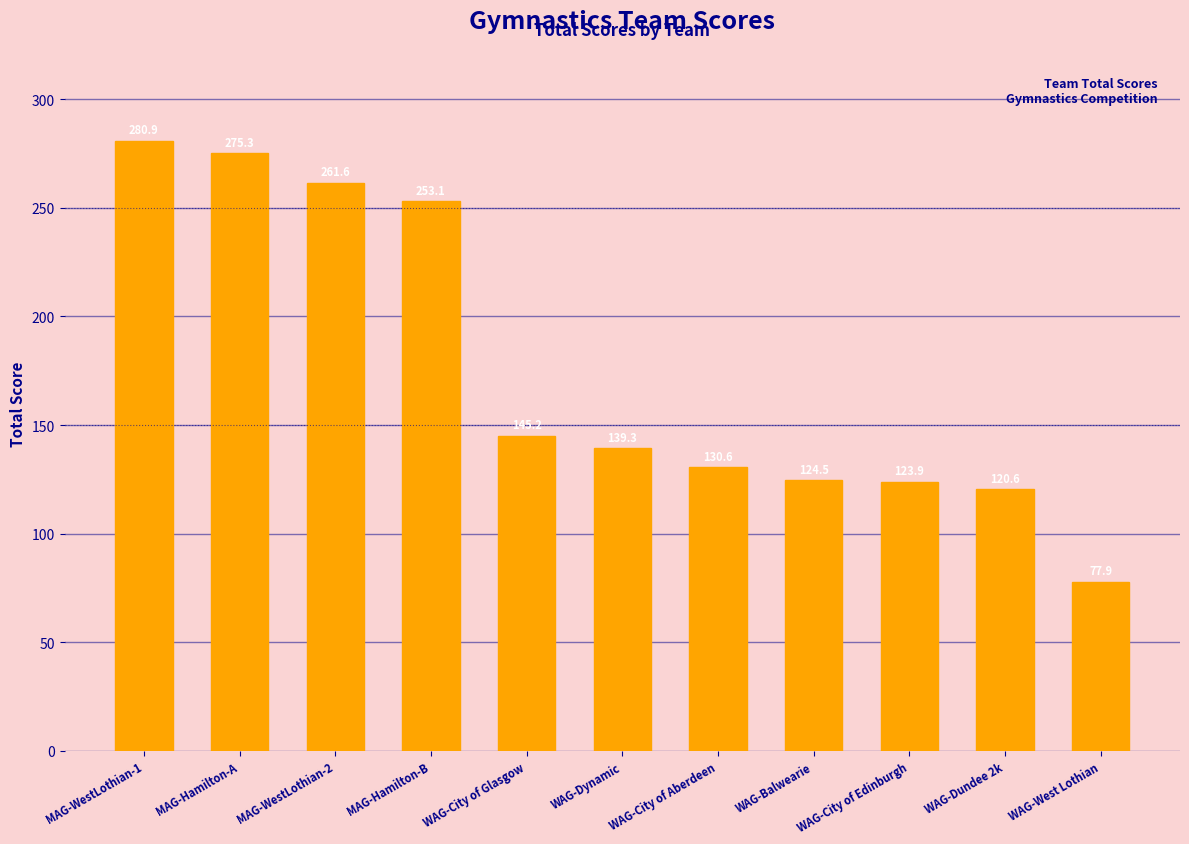

At which label is the value closest to 179?

WAG-City of Glasgow